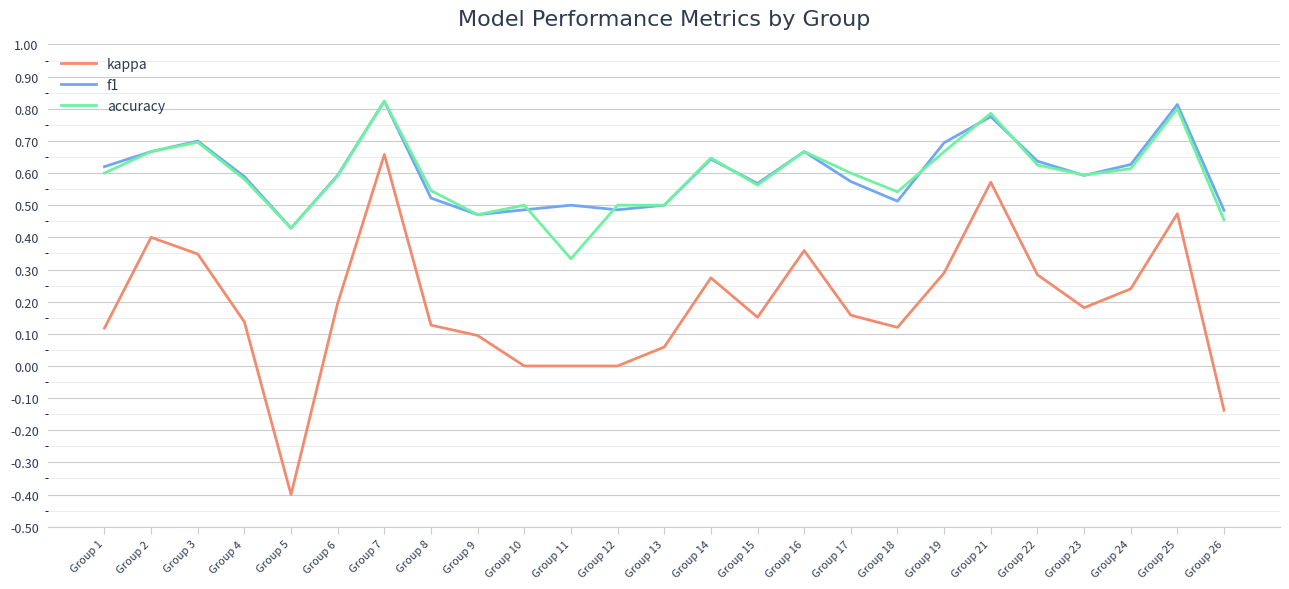

True or false: f1 has a value of 1.1 at Group 3.

False